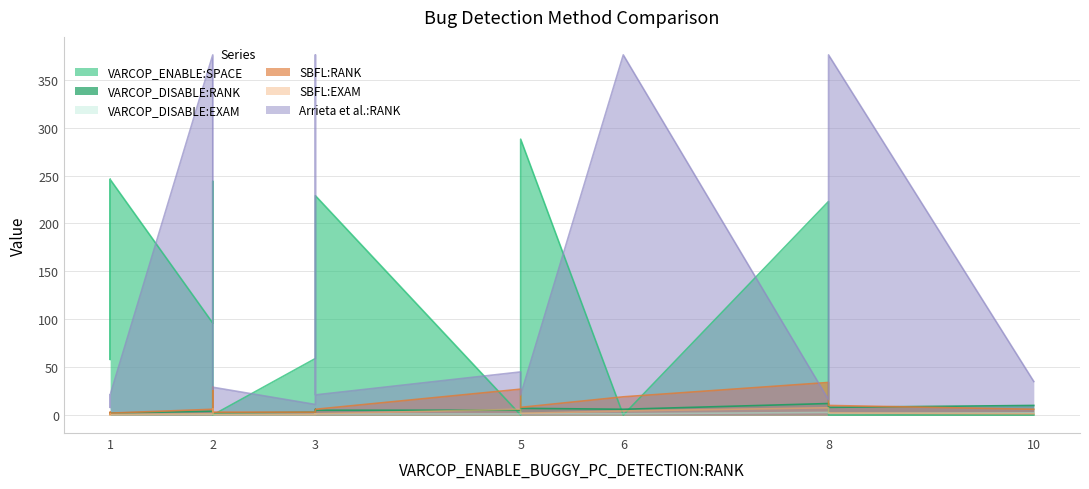

The value of VARCOP_ENABLE:SPACE at 1 is 12.4. True or false?

False